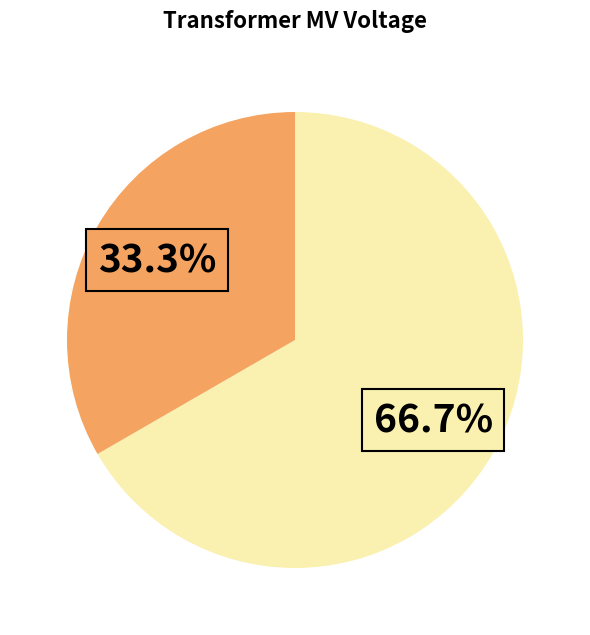

How many slices are in this pie chart?

2